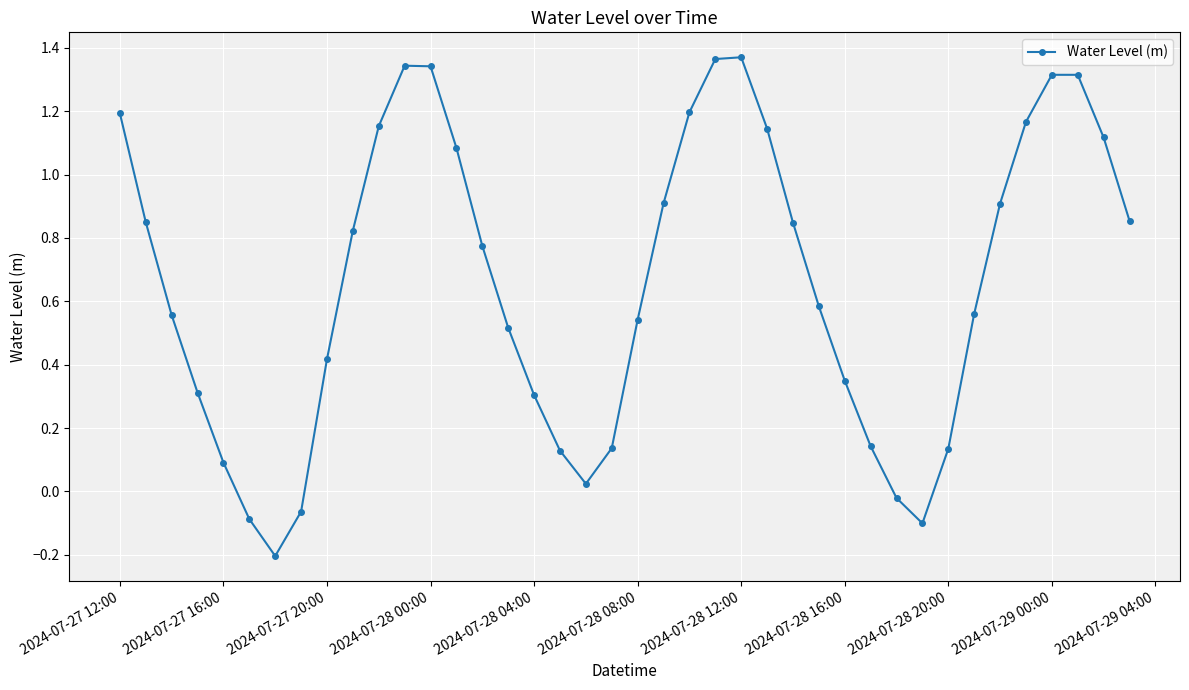

What is the difference between the maximum and minimum values?

1.6